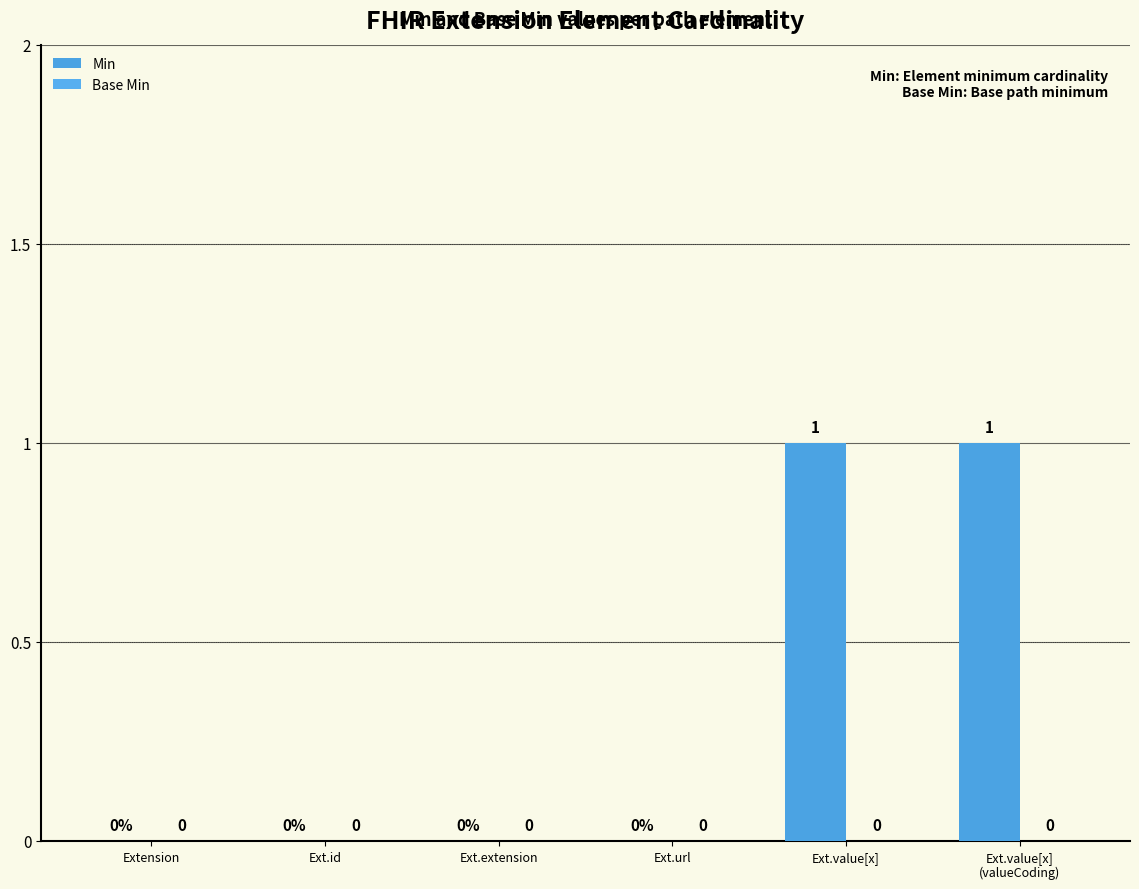

What is the change in value from Extension to Ext.value[x]?

+1